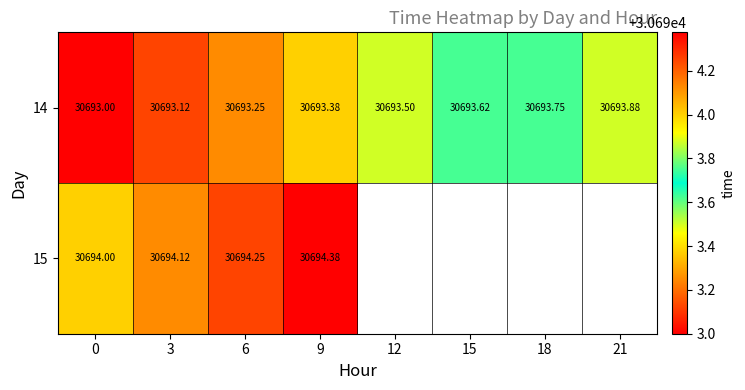

What is the lowest value of the 14 series?

30693.0